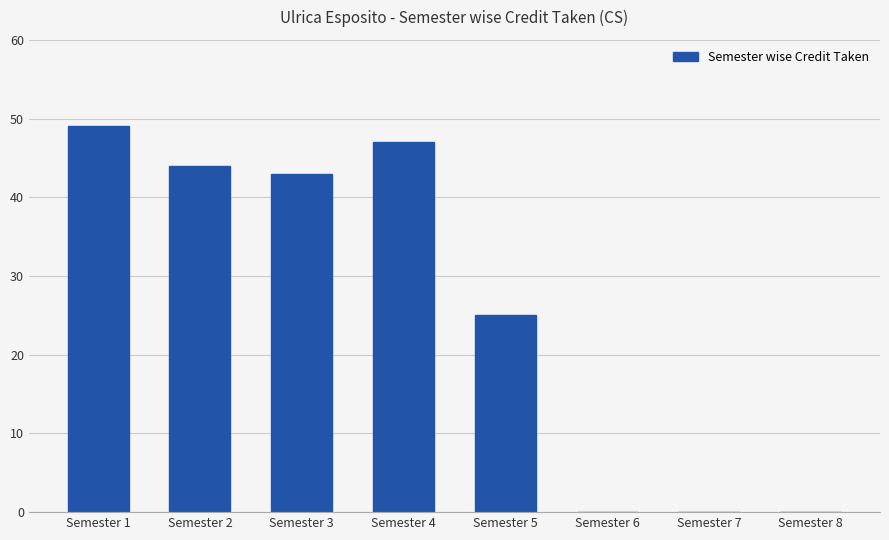

What is the approximate value at Semester 4?

47